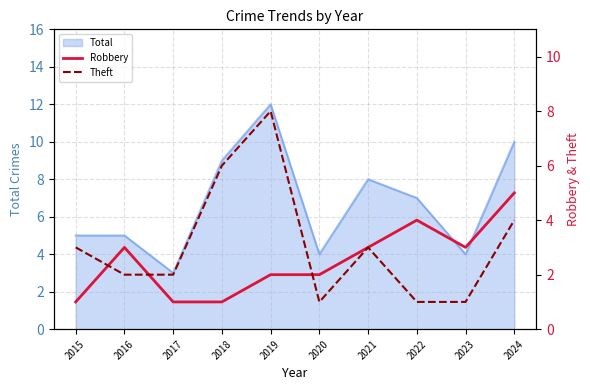

Which series ends up on top after the final intersection of Robbery and Theft?

Robbery